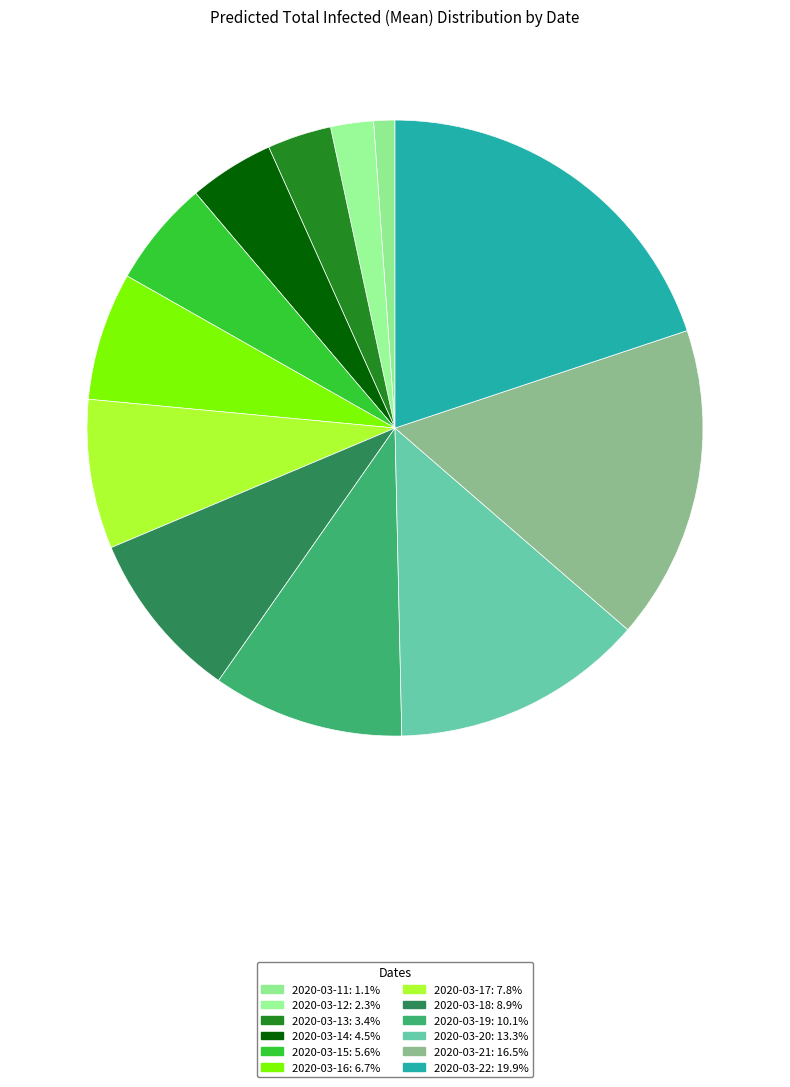

Is it true that 2020-03-17 is 8% of the pie?

True